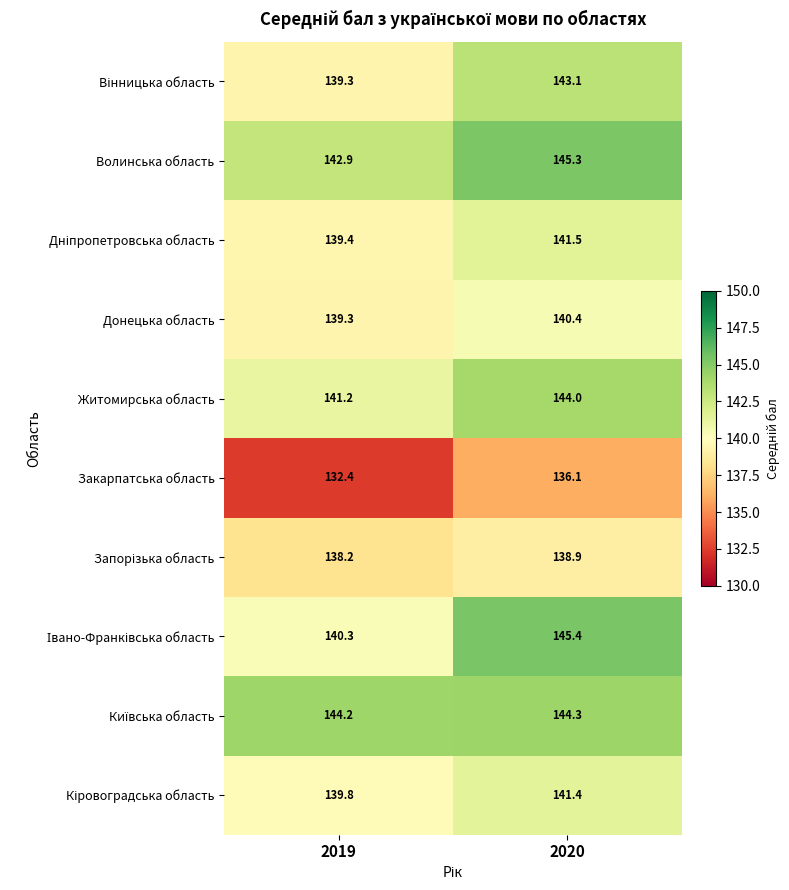

What is the spread (max minus min) of values at 2019?

11.8